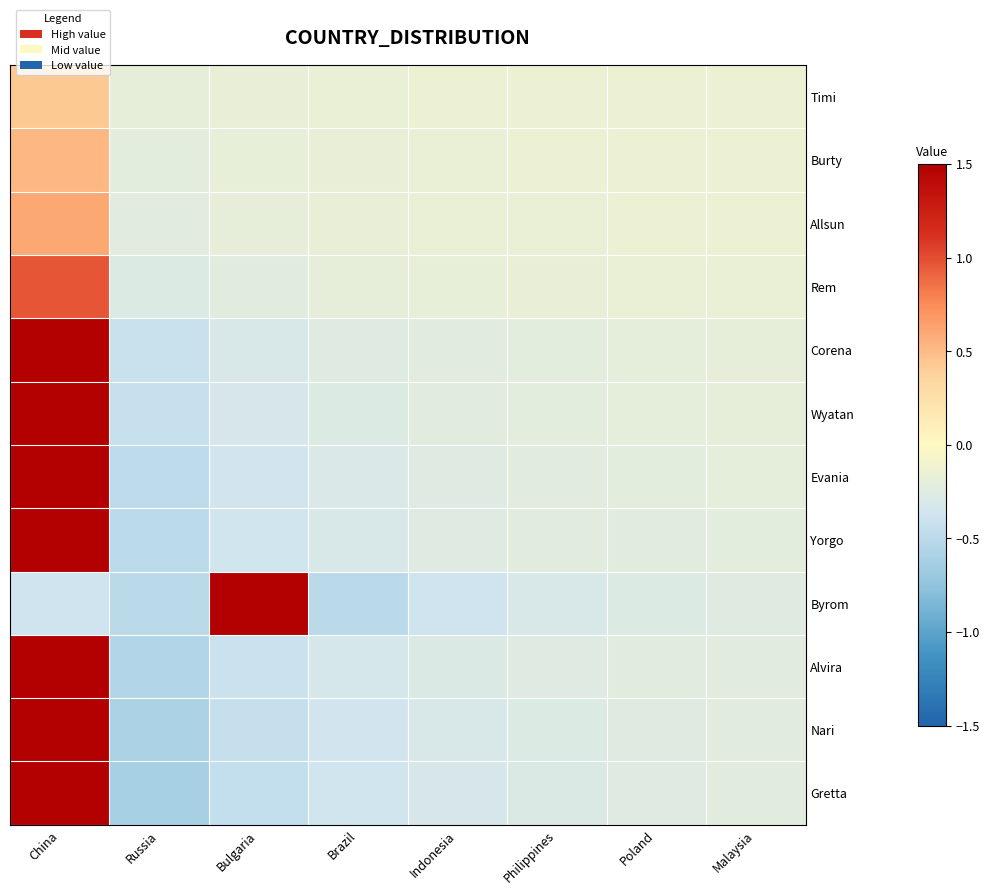

Which has a higher value, Poland or Malaysia?

Malaysia